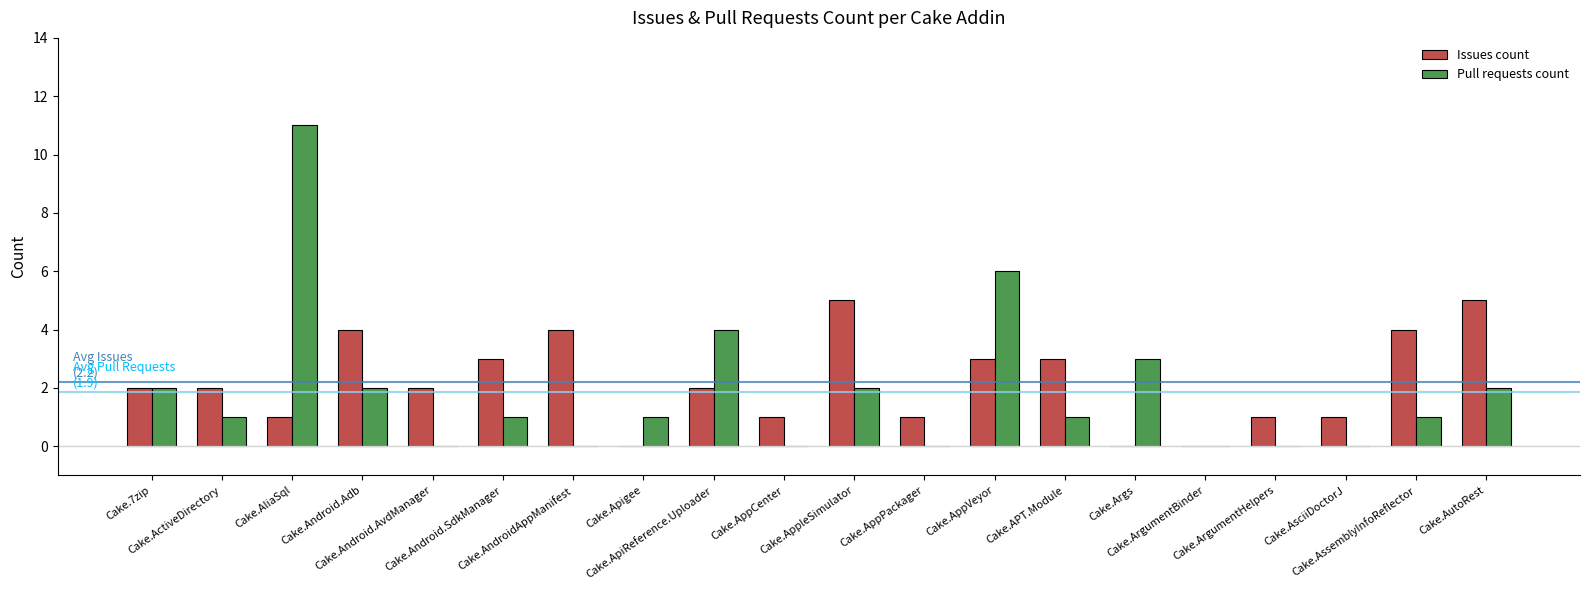

What is the maximum value for Pull requests count?

11